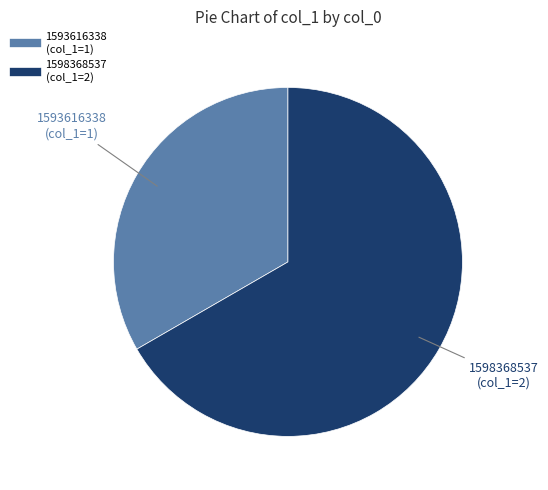

To the nearest percent, what is the average slice percentage?

50%